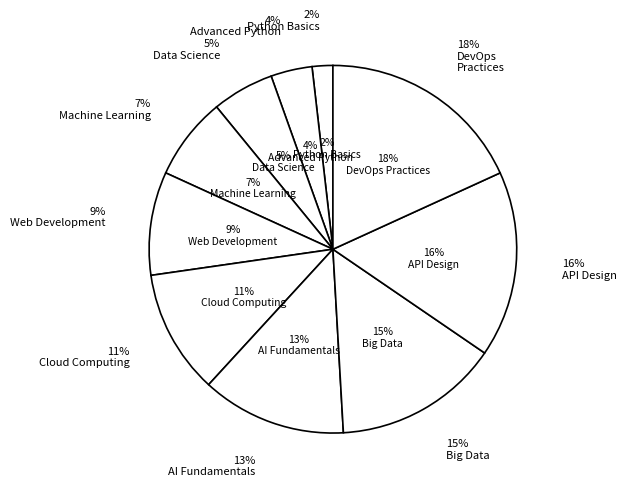

To the nearest percent, what is the average slice percentage?

10%